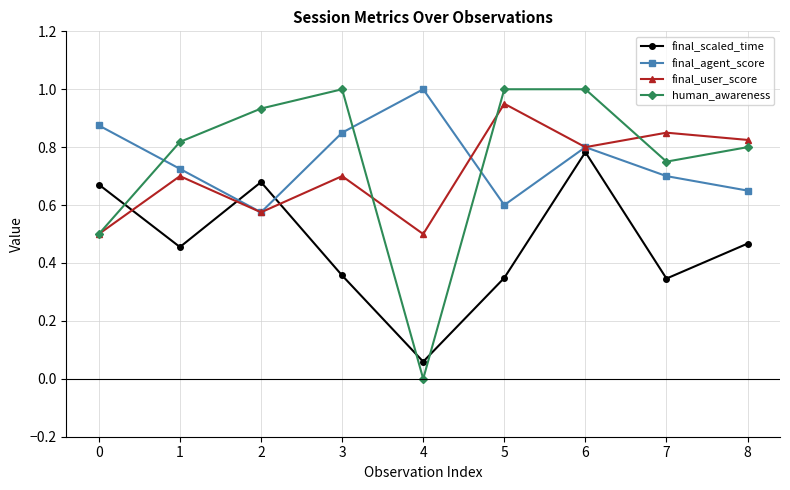

Which category has the lowest value across all series?

4